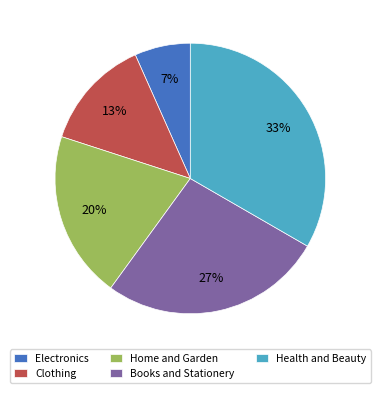

Count the number of slices in the pie.

5